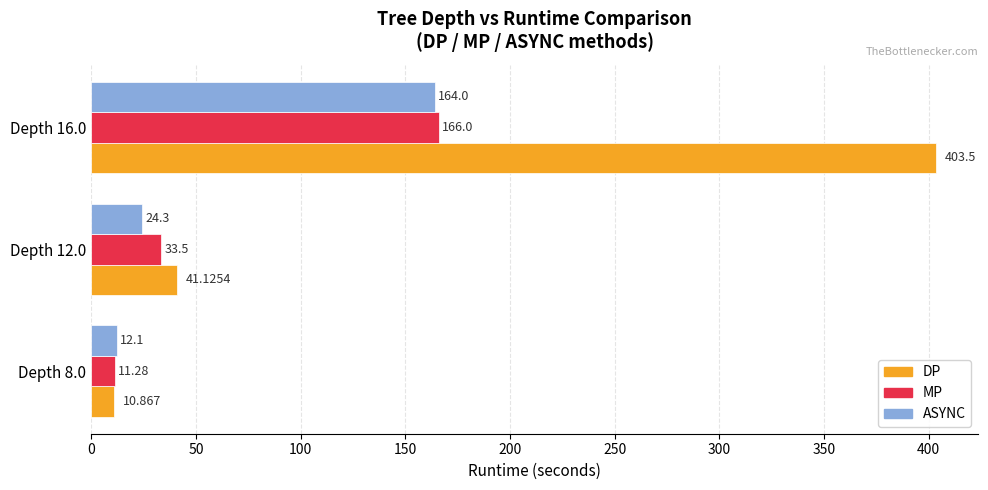

Rank the series at Depth 8.0 from lowest to highest value.

DP, MP, ASYNC